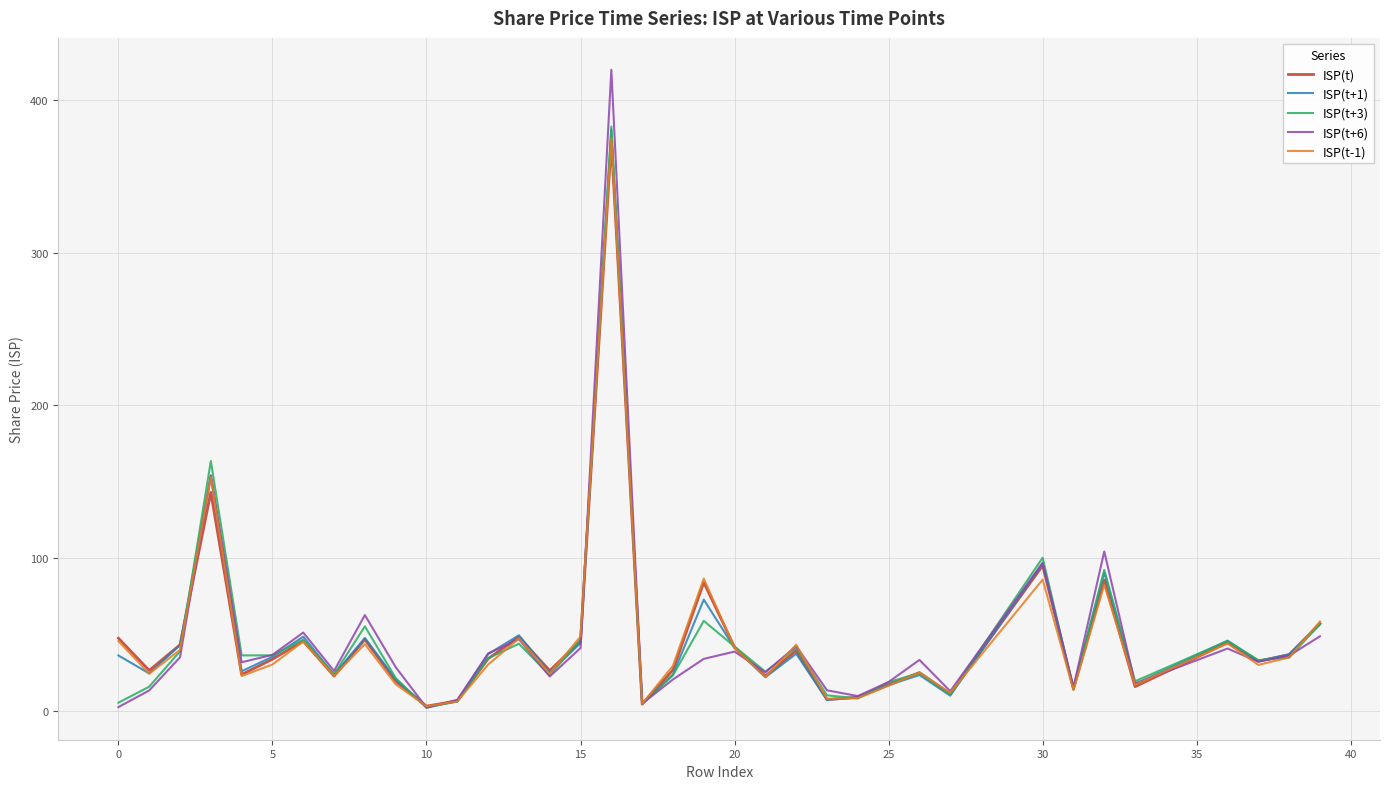

What is the highest value of the ISP(t) series?

373.1